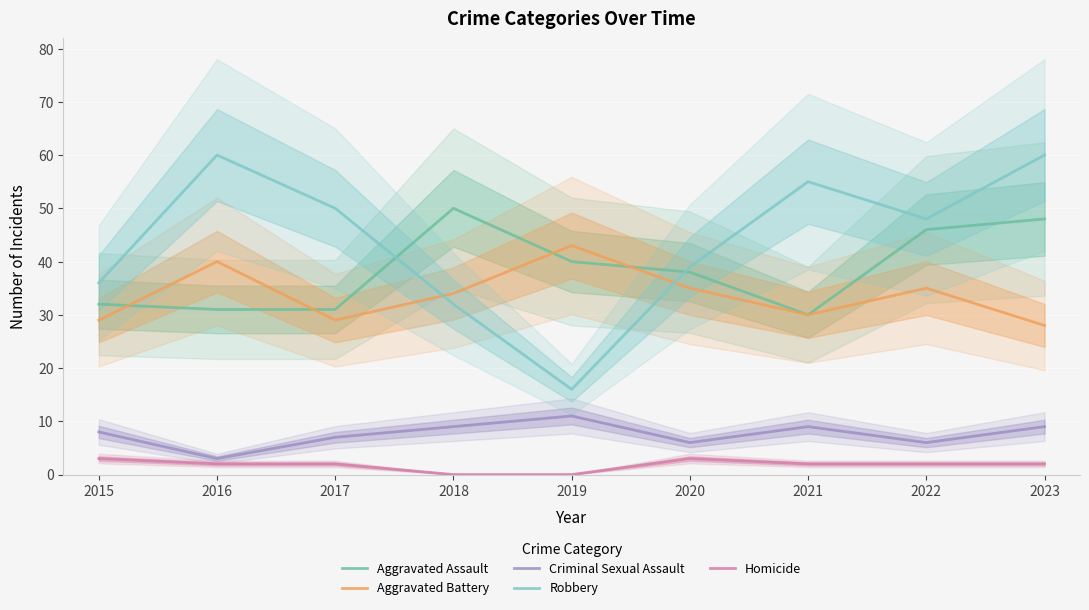

Between 2020 and 2021, which series saw the biggest shift?

Robbery